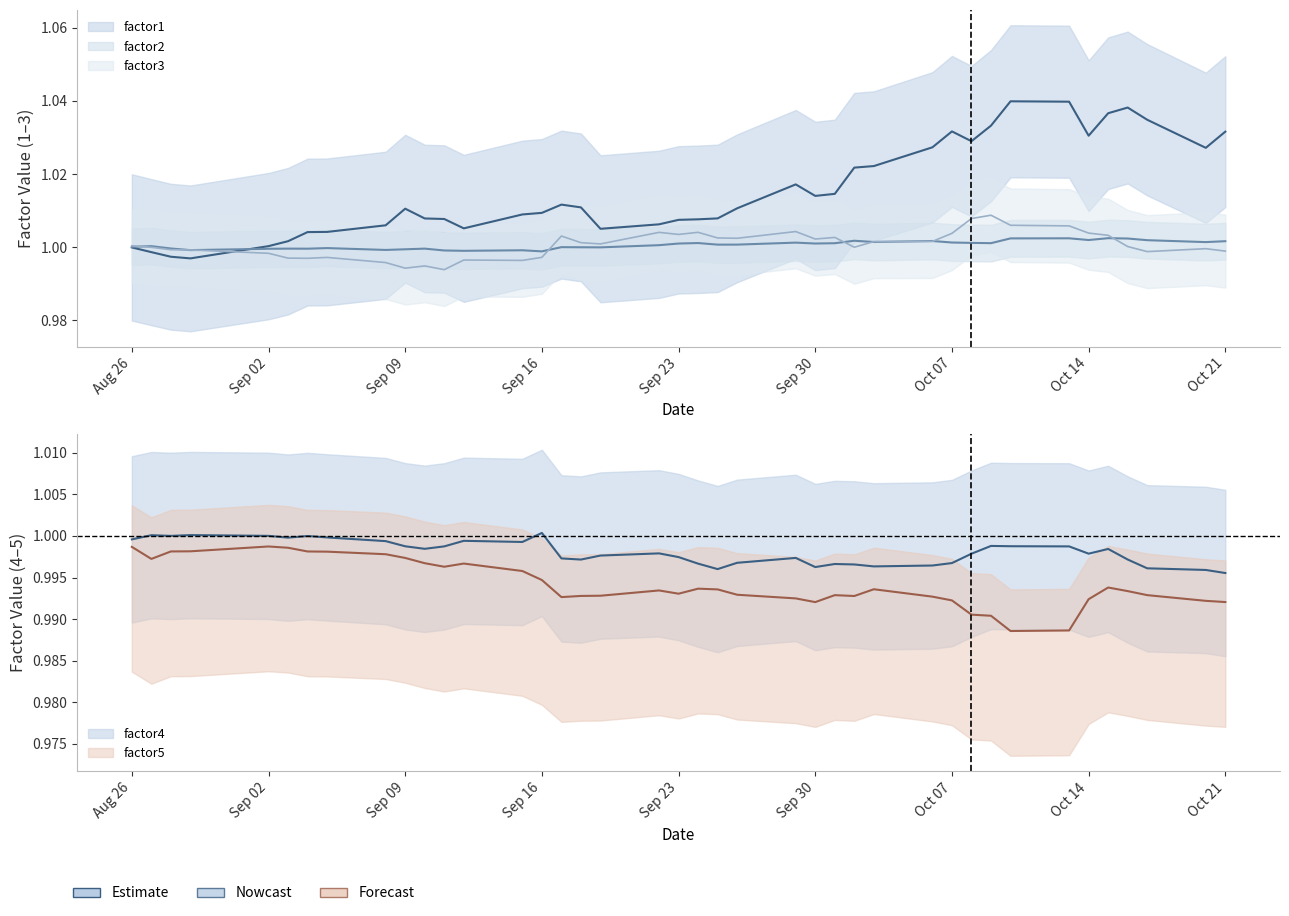

The value of factor3 line at Oct 07 is 1.0. True or false?

True